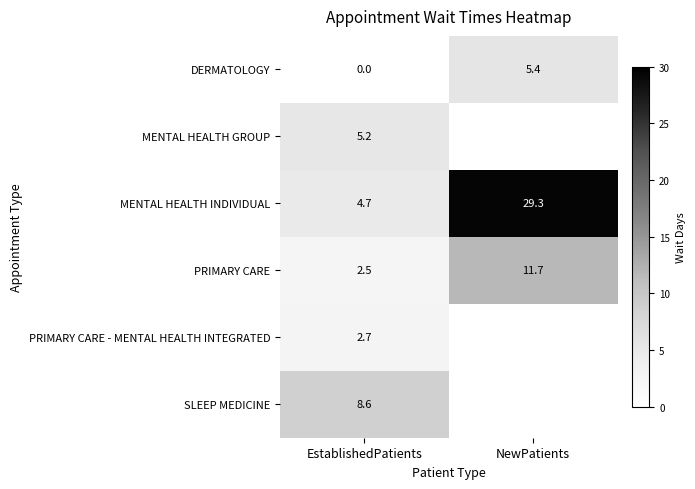

At which label does PRIMARY CARE first exceed 11?

NewPatients